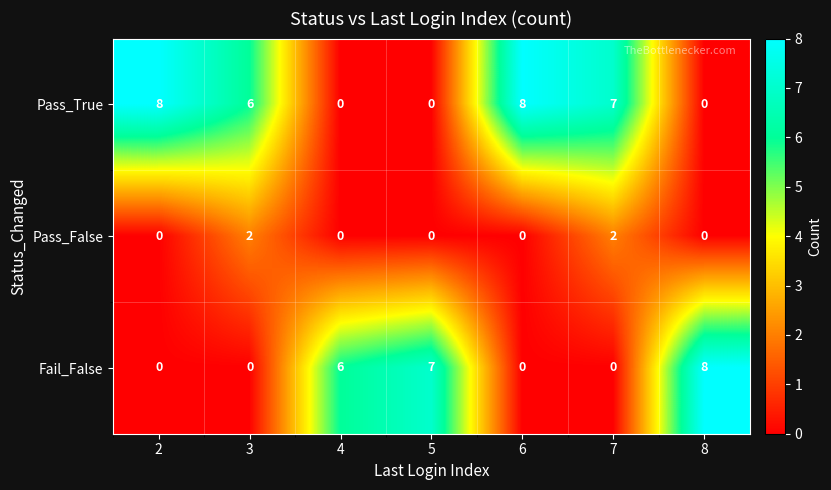

What is the highest value of the Pass_True series?

8